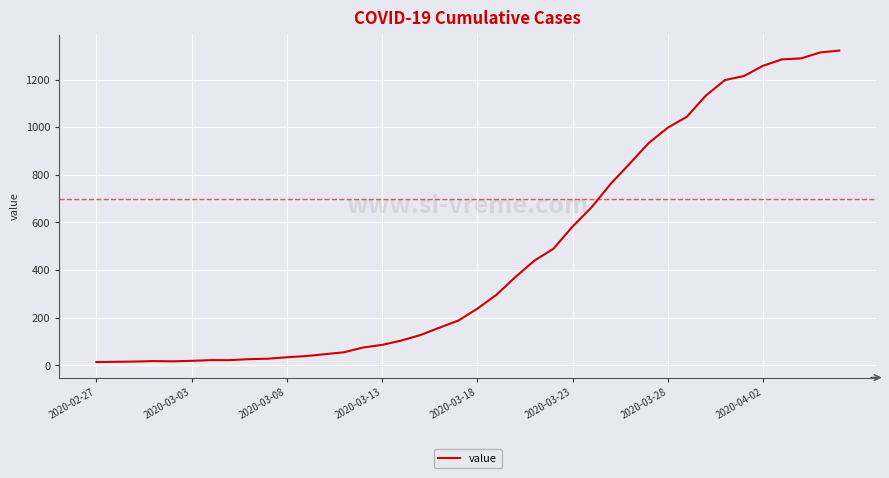

Count the number of categories in the chart.

40